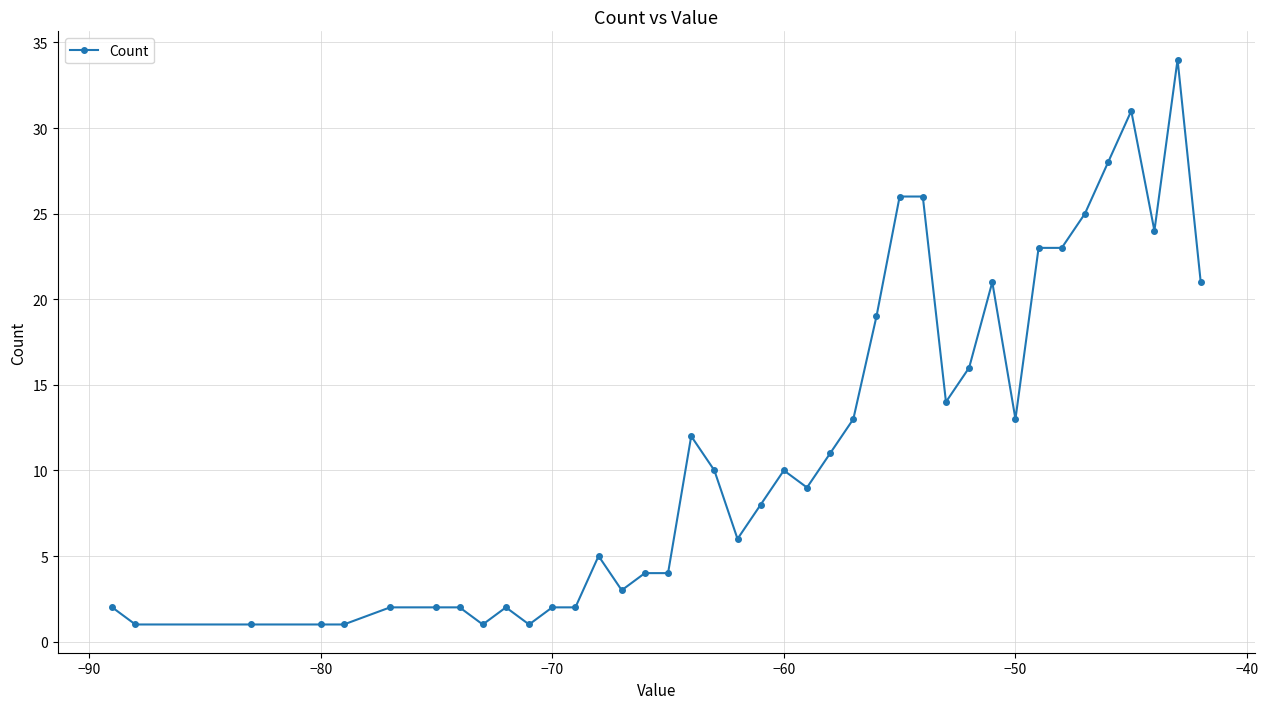

What is the difference between the maximum and minimum values?

33